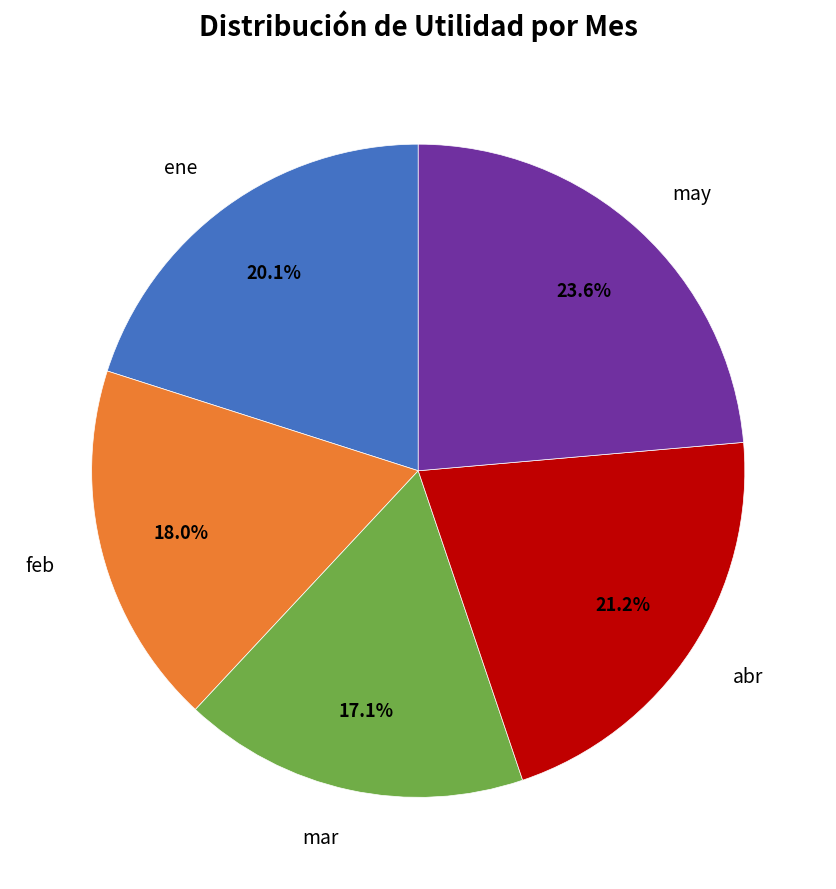

To the nearest percent, what is the difference between the largest and smallest slice percentages?

6%